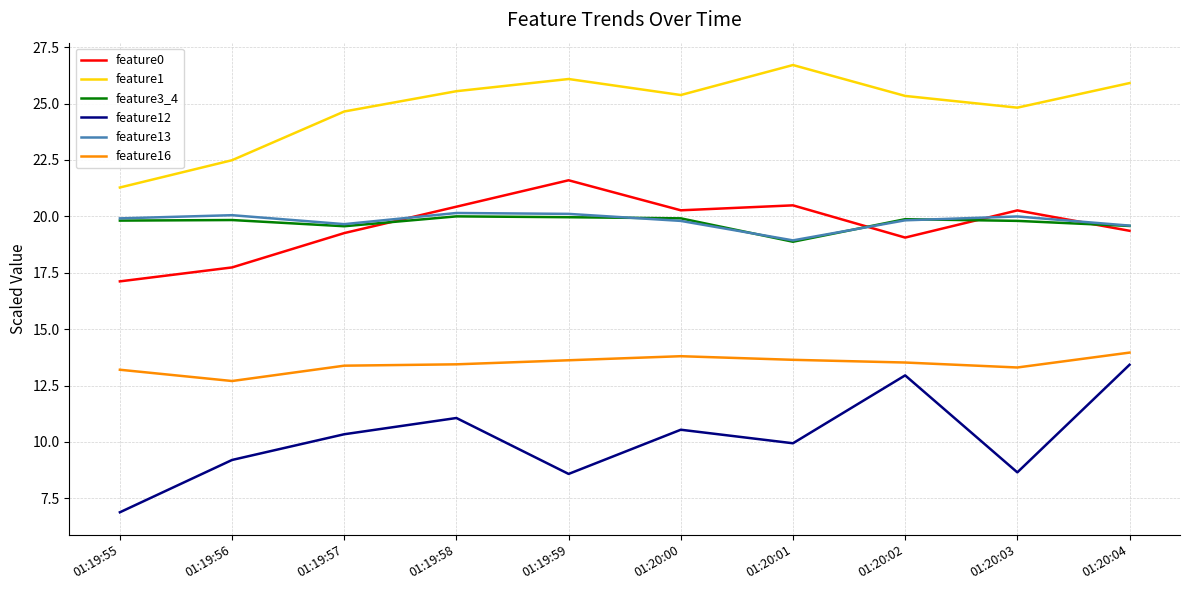

The feature12 series shows 6.9 at 01:19:55. True or false?

True